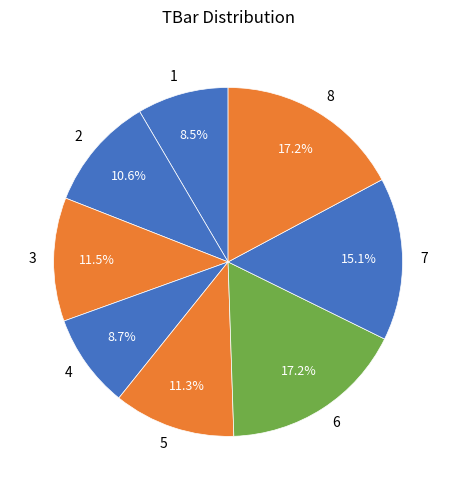

Is 3 the majority of the pie?

No